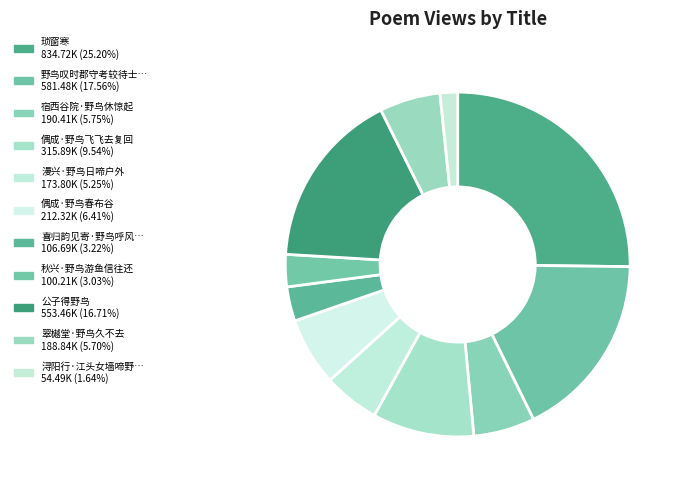

To the nearest percent, what is the difference between the largest and smallest slice percentages?

24%